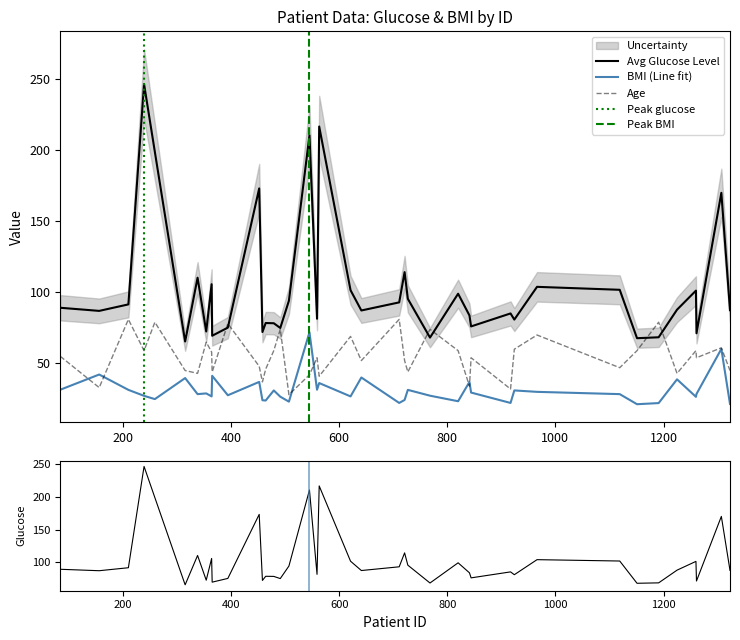

Reading right to left, transcribe all the data shown in this chart.

avg_glucose_level: 87.5	170.1	71.2	101.2	87.8	68.4	67.8	101.8	103.9	80.9	85.2	76.0	83.8	99.1	68.2	95.5	114.2	93.0	87.3	101.5	216.7	81.4	210.5	94.2	75.0	78.3	78.4	72.1	173.1	75.2	69.5	105.7	72.5	110.3	65.4	198.8	246.5	91.5	87.0	89.2
BMI: 21.5	60.2	28.5	26.5	38.8	22.1	21.3	28.4	30.0	31.0	22.2	29.5	37.0	23.4	27.3	31.4	24.3	22.2	40.1	26.8	36.2	31.5	71.9	23.1	26.6	31.0	23.9	24.1	37.0	27.6	41.3	26.8	28.9	28.4	39.7	24.9	27.2	31.4	42.2	31.5
age: 45.0	61.0	54.0	59.0	43.0	79.0	59.0	47.0	70.0	60.0	32.0	54.0	34.0	59.0	74.0	44.0	52.0	81.0	52.0	69.0	41.0	54.0	42.0	28.0	74.0	59.0	46.0	37.0	48.0	78.0	44.0	58.0	65.0	43.0	45.0	79.0	59.0	81.0	33.0	55.0